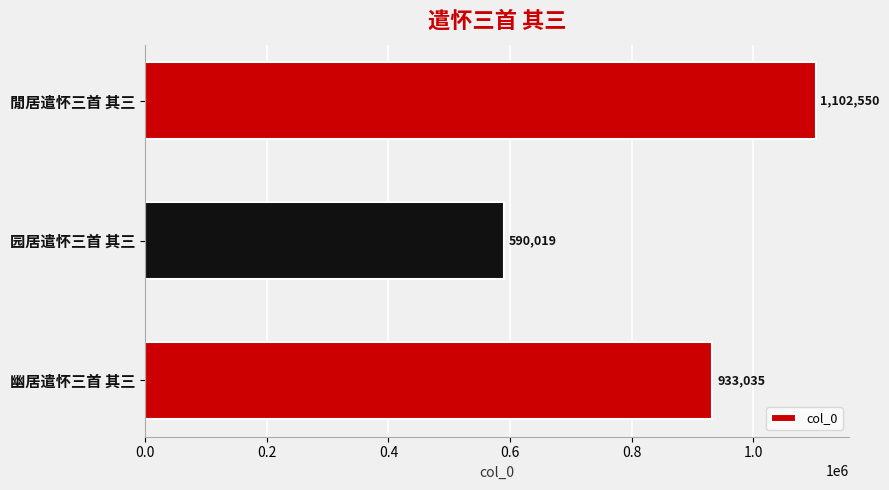

What is the smallest value displayed?

590019